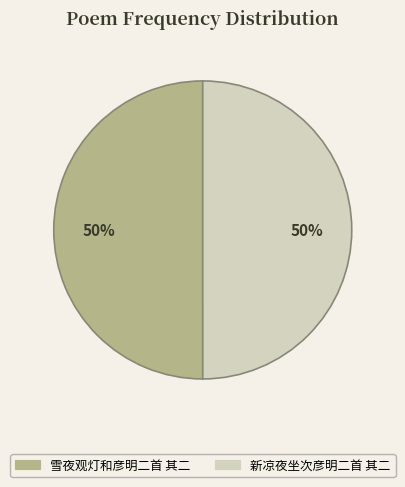

Approximately how many times larger is the value at 新凉夜坐次彦明二首 其二 compared to 雪夜观灯和彦明二首 其二?

1.0